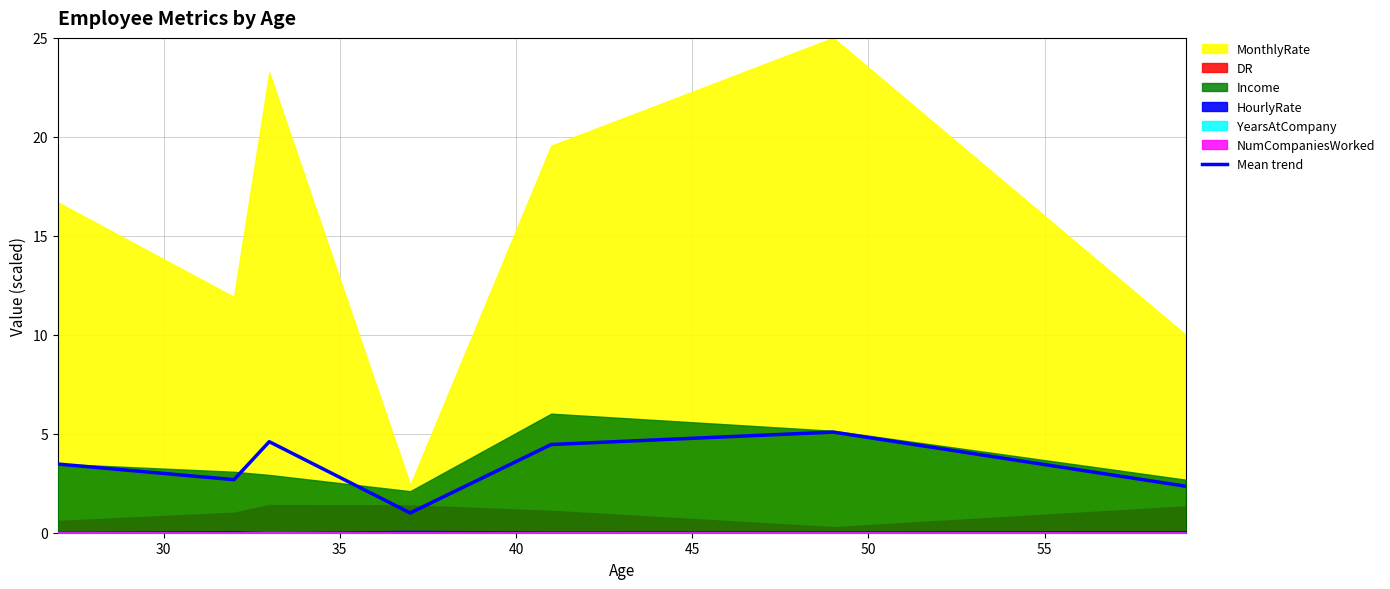

How many data points are less than 3?

3